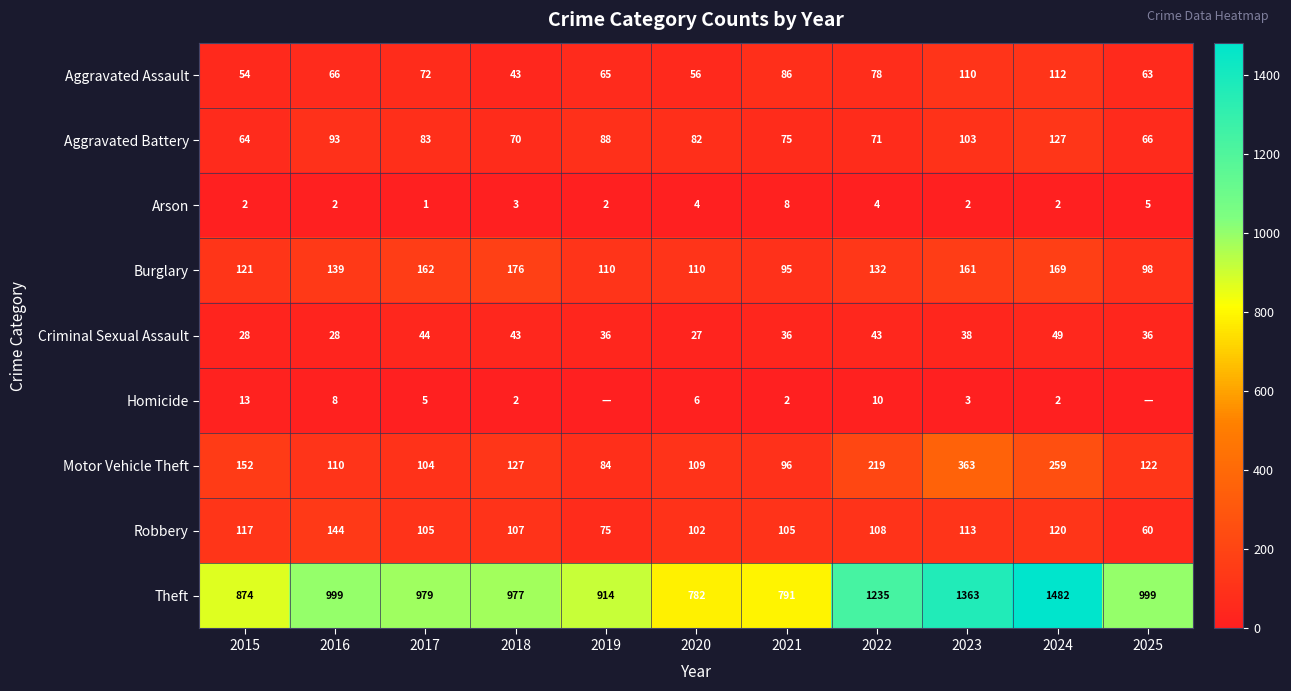

Where does the Aggravated Battery series first go above 82?

2016